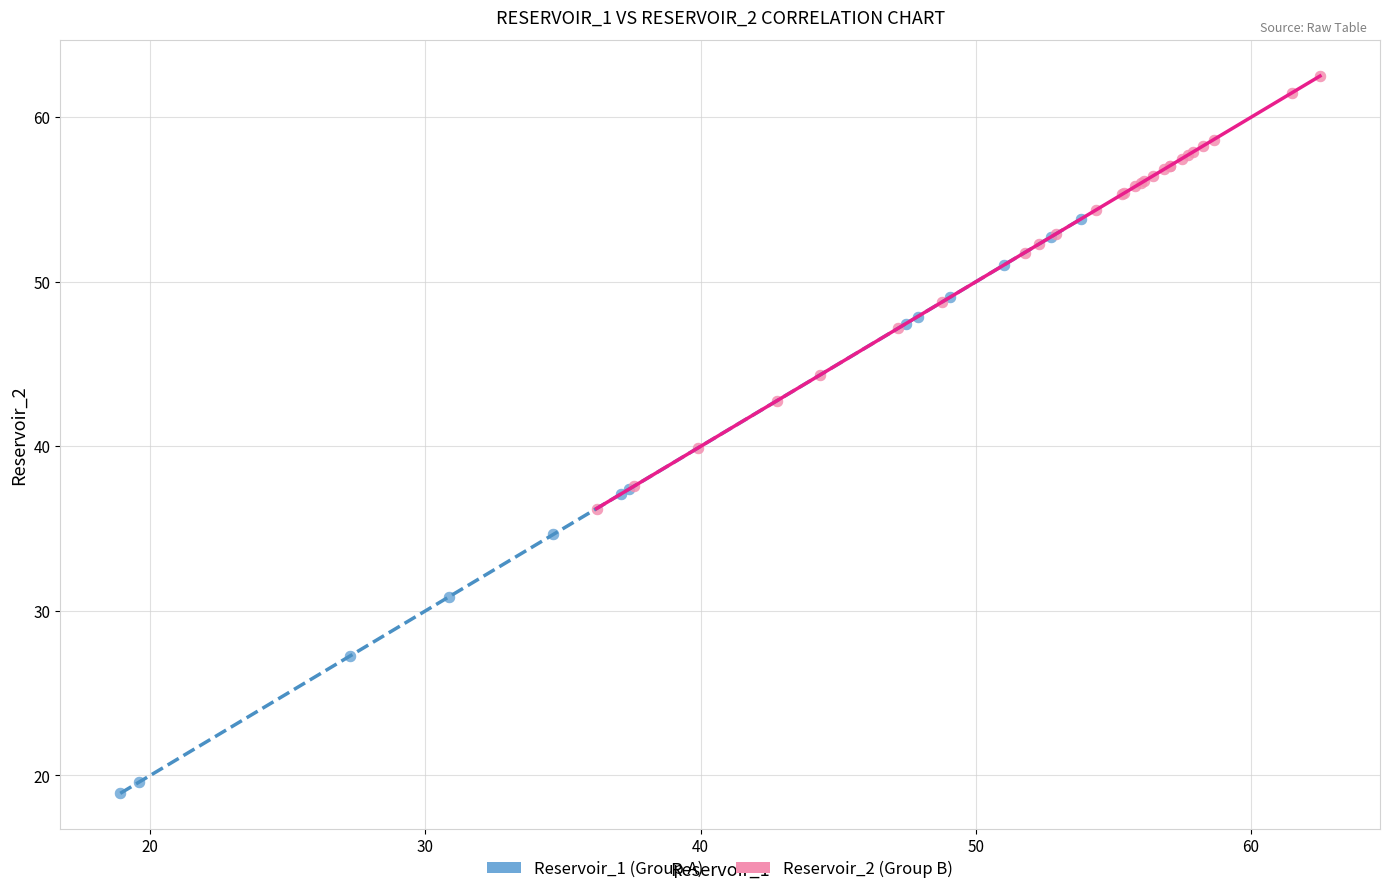

Which series contains the highest Y value?

Reservoir_2 (Group B)